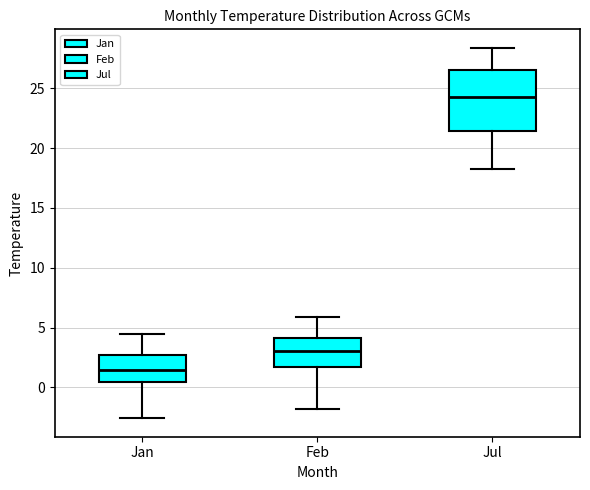

Which box's median line is the highest?

Jul